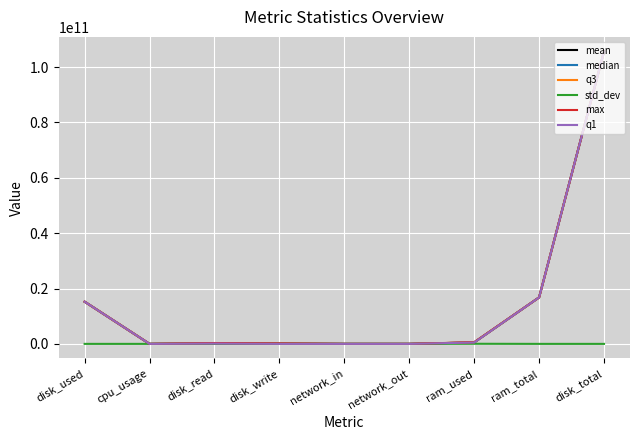

The value of std_dev at network_in is 43.8. True or false?

True